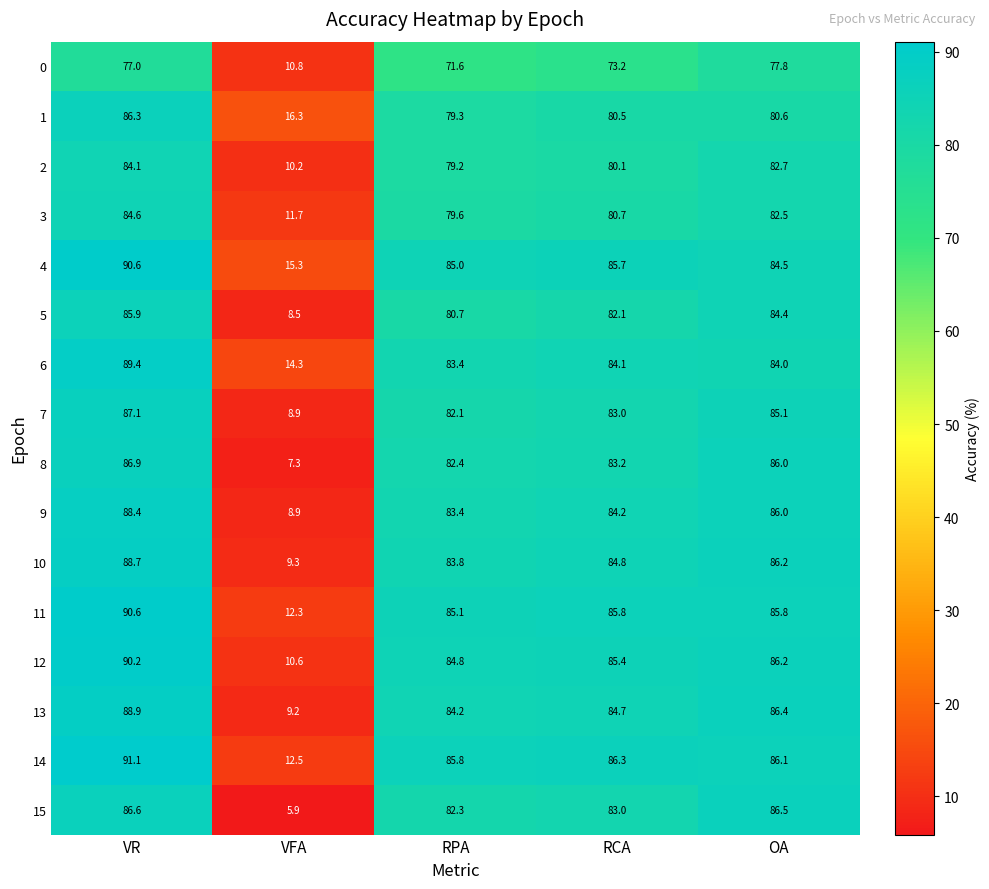

Where is 14 nearest to the value 51?

RPA